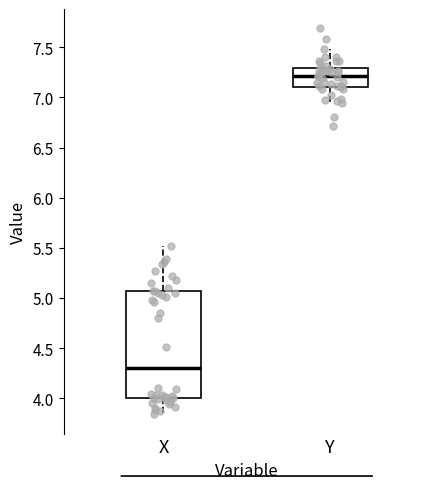

Which box's median line is the lowest?

X